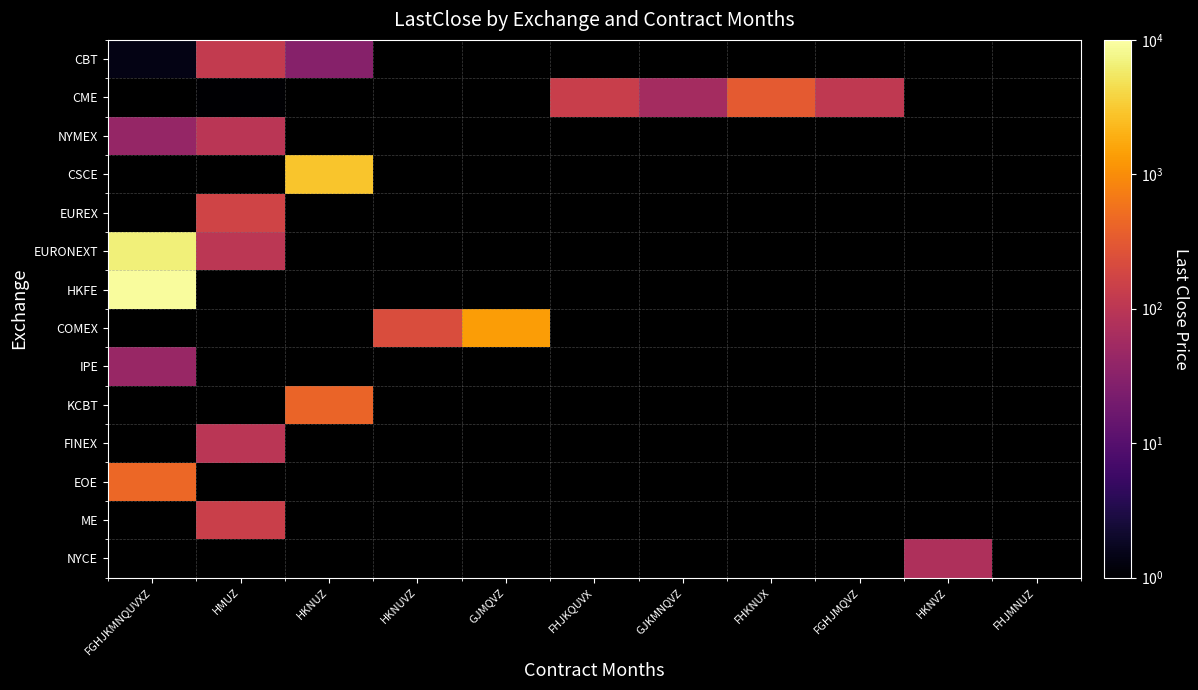

How many positive values does the CBT series have?

3